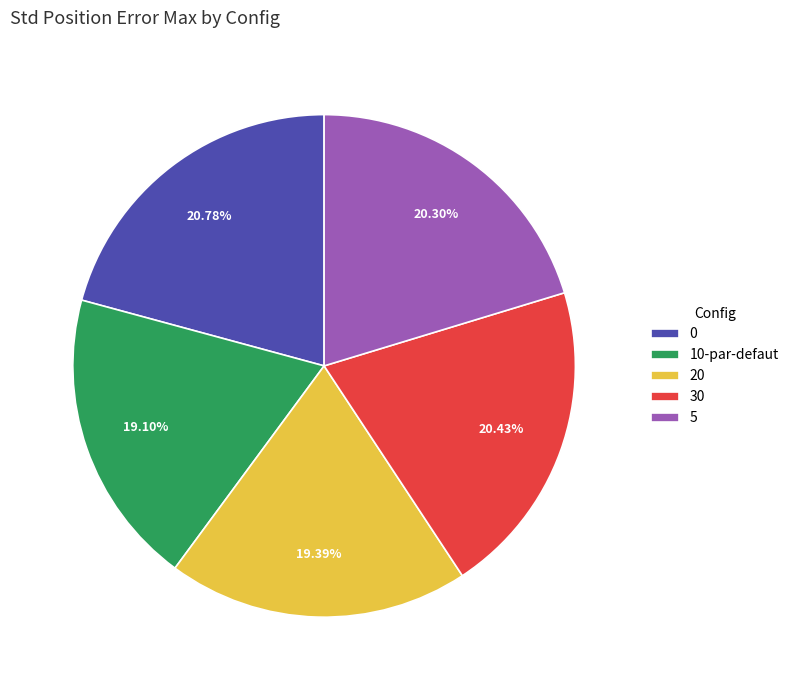

To the nearest percent, what is the combined percentage of 30 and 5?

41%